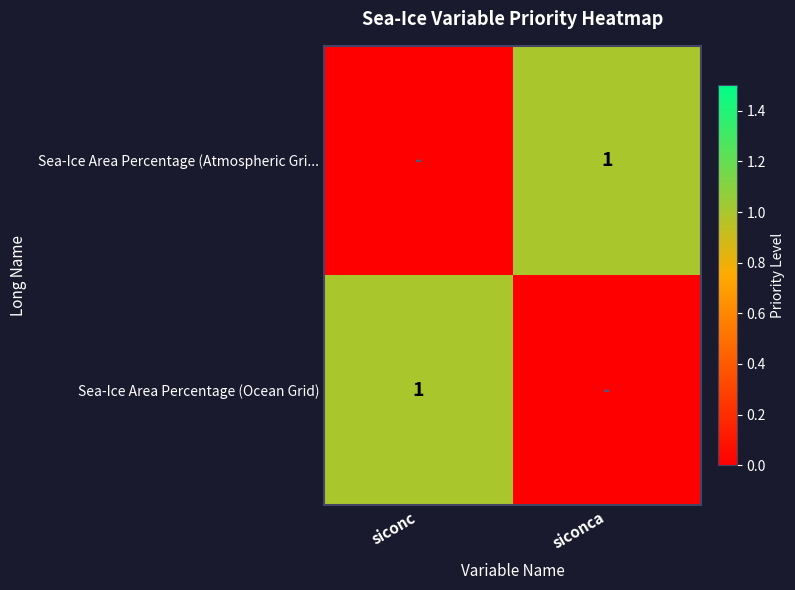

What is the difference between the highest and lowest values at siconca?

1